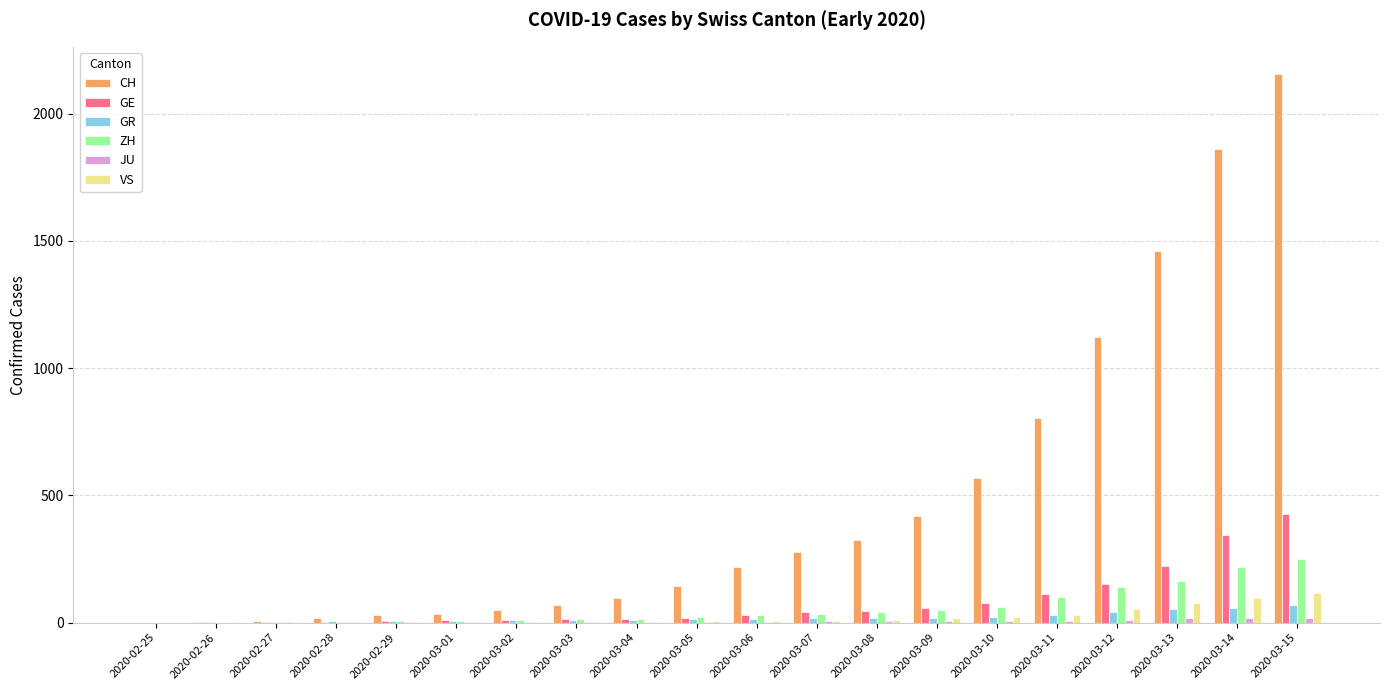

Is the value of CH at 2020-03-15 greater than the value of GR at 2020-03-13?

Yes